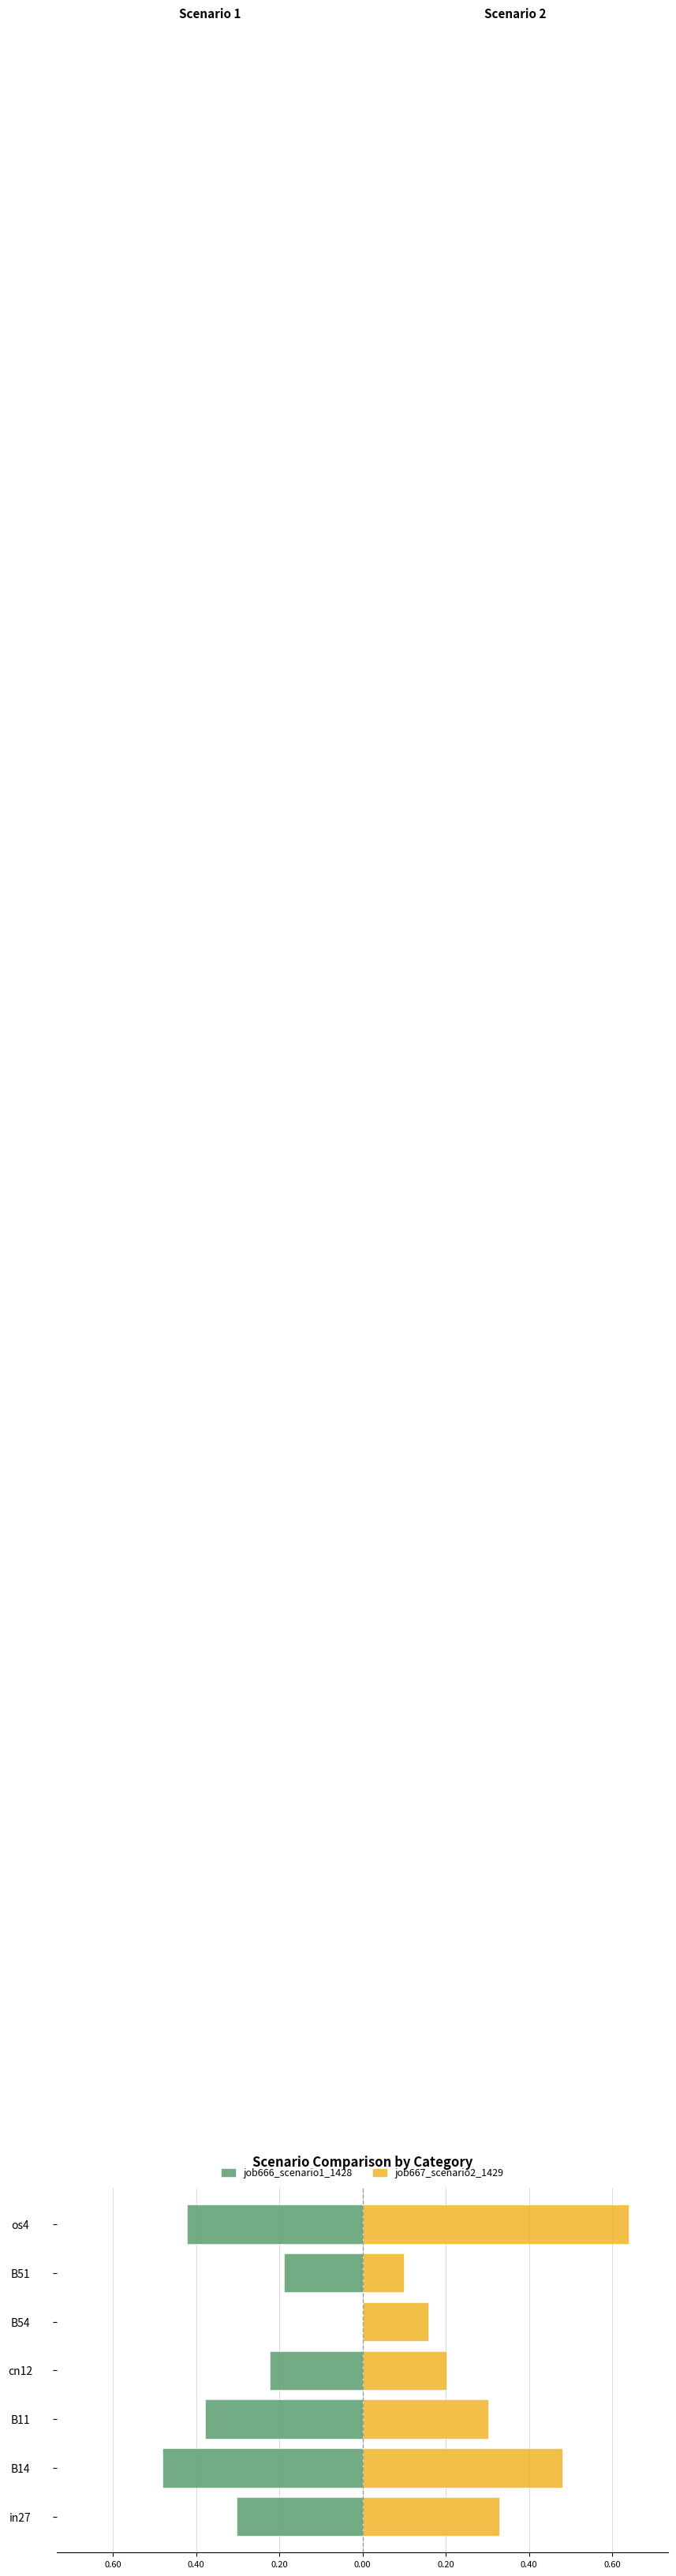

Does the chart contain stacked bars?

No